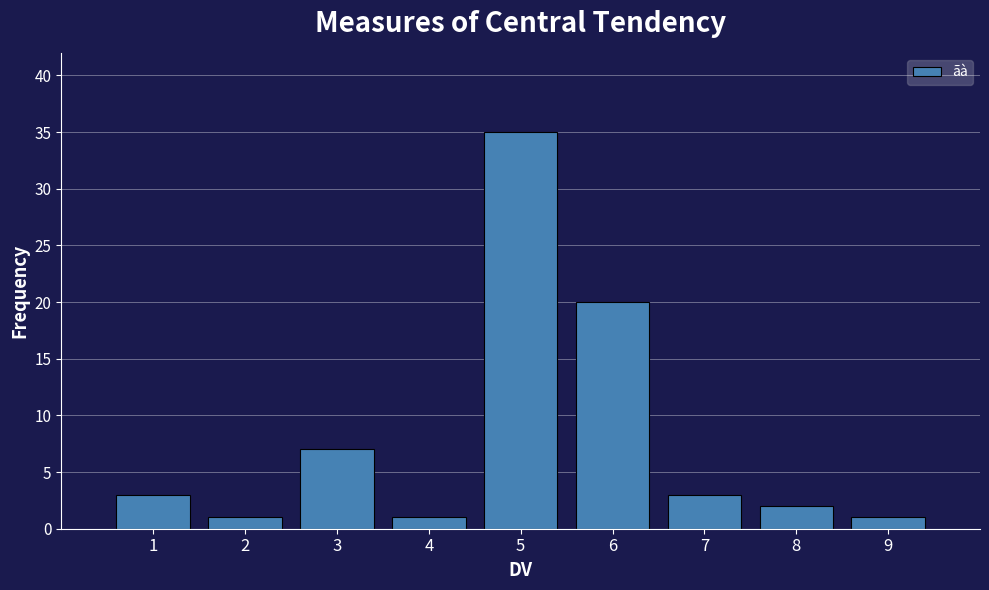

Reading left to right, extract all data points from this chart.

1=3	2=1	3=7	4=1	5=35	6=20	7=3	8=2	9=1